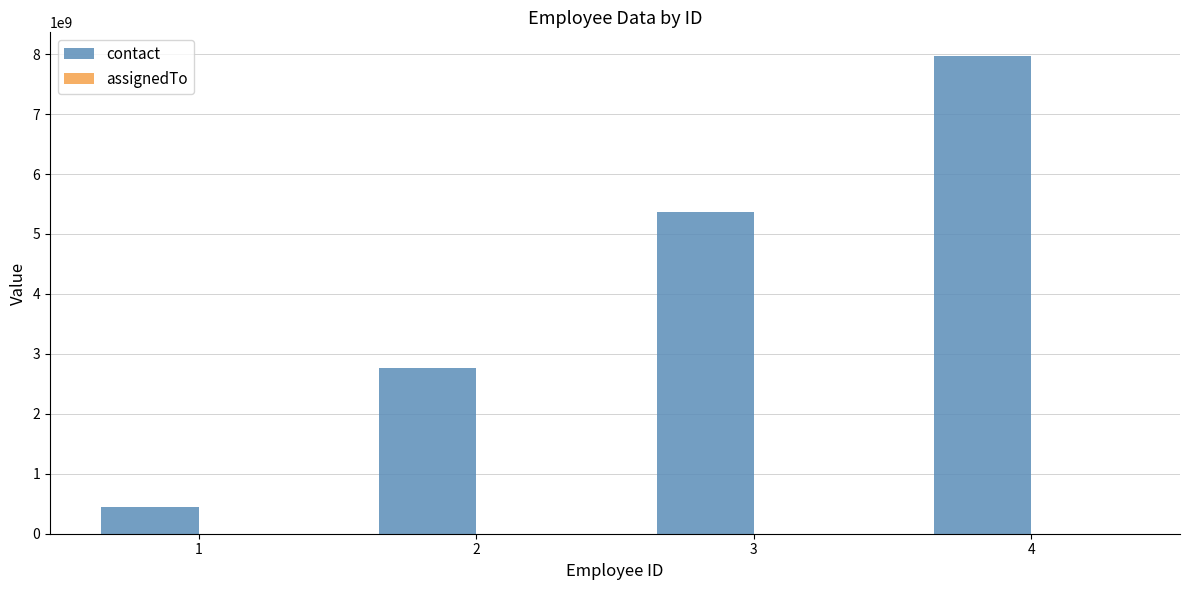

Which series has the largest range (max minus min)?

contact